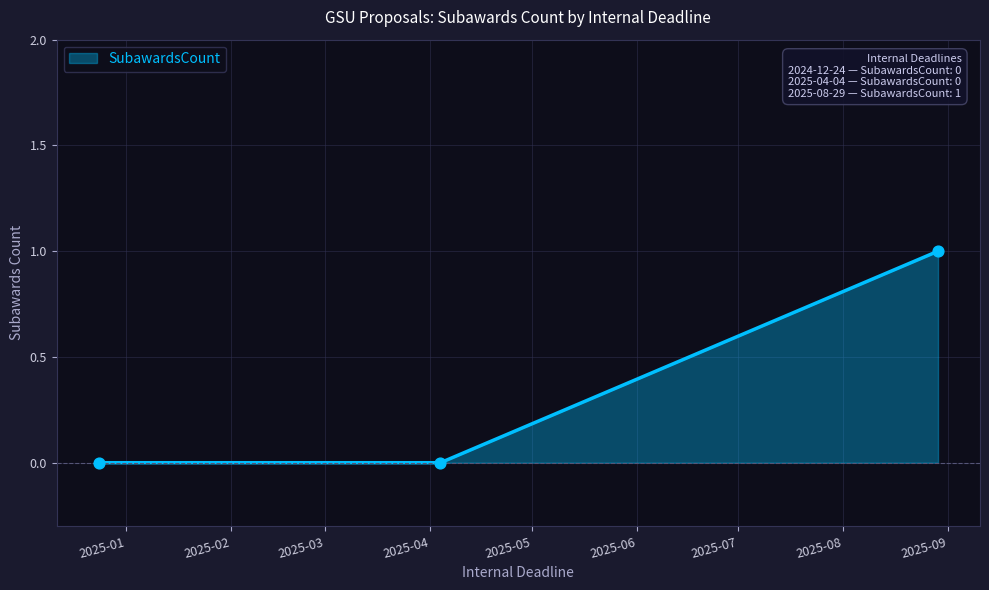

How many series are shown in this chart?

1